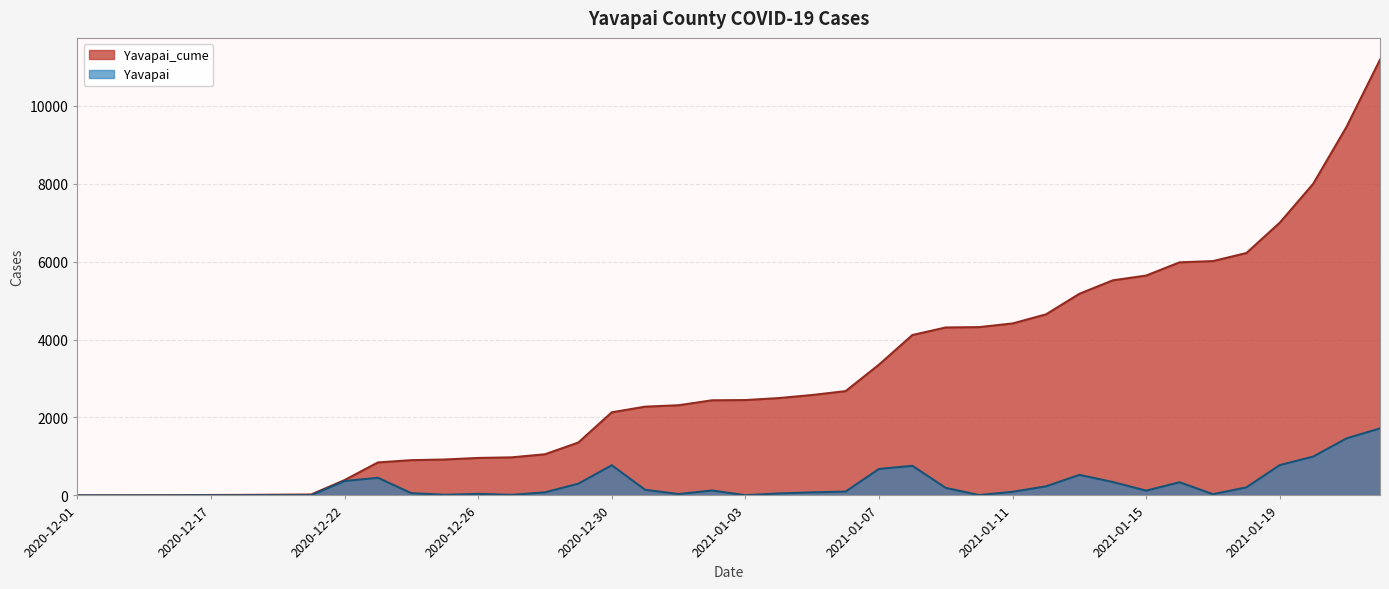

Reading left to right, what are all the values shown in this chart?

Yavapai_cume: 2020-12-01=2	2020-12-06=3	2020-12-12=4	2020-12-16=7	2020-12-17=11	2020-12-19=14	2020-12-20=19	2020-12-21=24	2020-12-22=394	2020-12-23=847	2020-12-24=905	2020-12-25=922	2020-12-26=962	2020-12-27=977	2020-12-28=1056	2020-12-29=1358	2020-12-30=2133	2020-12-31=2278	2021-01-01=2314	2021-01-02=2441	2021-01-03=2447	2021-01-04=2498	2021-01-05=2577	2021-01-06=2676	2021-01-07=3356	2021-01-08=4116	2021-01-09=4310	2021-01-10=4319	2021-01-11=4413	2021-01-12=4646	2021-01-13=5174	2021-01-14=5519	2021-01-15=5642	2021-01-16=5981	2021-01-17=6013	2021-01-18=6220	2021-01-19=6999	2021-01-20=7996	2021-01-21=9461	2021-01-22=11181
Yavapai: 2020-12-01=0	2020-12-06=1	2020-12-12=1	2020-12-16=3	2020-12-17=4	2020-12-19=3	2020-12-20=5	2020-12-21=5	2020-12-22=370	2020-12-23=453	2020-12-24=58	2020-12-25=17	2020-12-26=40	2020-12-27=15	2020-12-28=79	2020-12-29=302	2020-12-30=775	2020-12-31=145	2021-01-01=36	2021-01-02=127	2021-01-03=6	2021-01-04=51	2021-01-05=79	2021-01-06=99	2021-01-07=680	2021-01-08=760	2021-01-09=194	2021-01-10=9	2021-01-11=94	2021-01-12=233	2021-01-13=528	2021-01-14=345	2021-01-15=123	2021-01-16=339	2021-01-17=32	2021-01-18=207	2021-01-19=779	2021-01-20=997	2021-01-21=1465	2021-01-22=1720